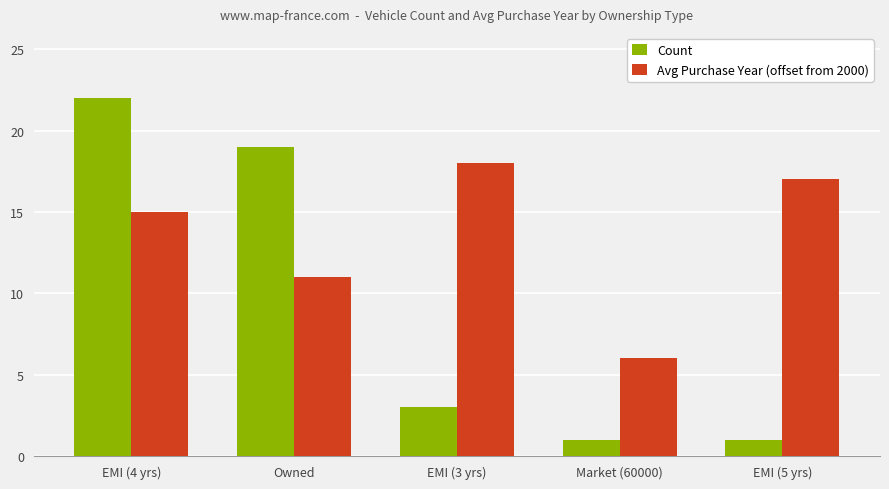

What is the spread (max minus min) of values at EMI (3 yrs)?

15